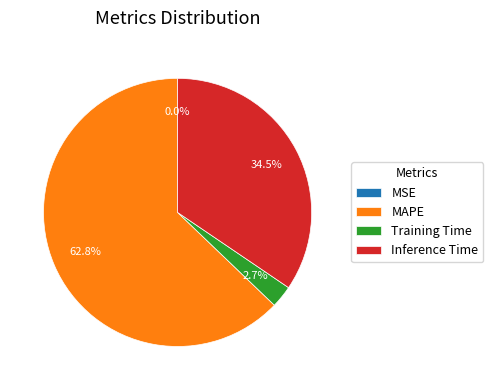

What percentage is NOT represented by Inference Time?

65.5%